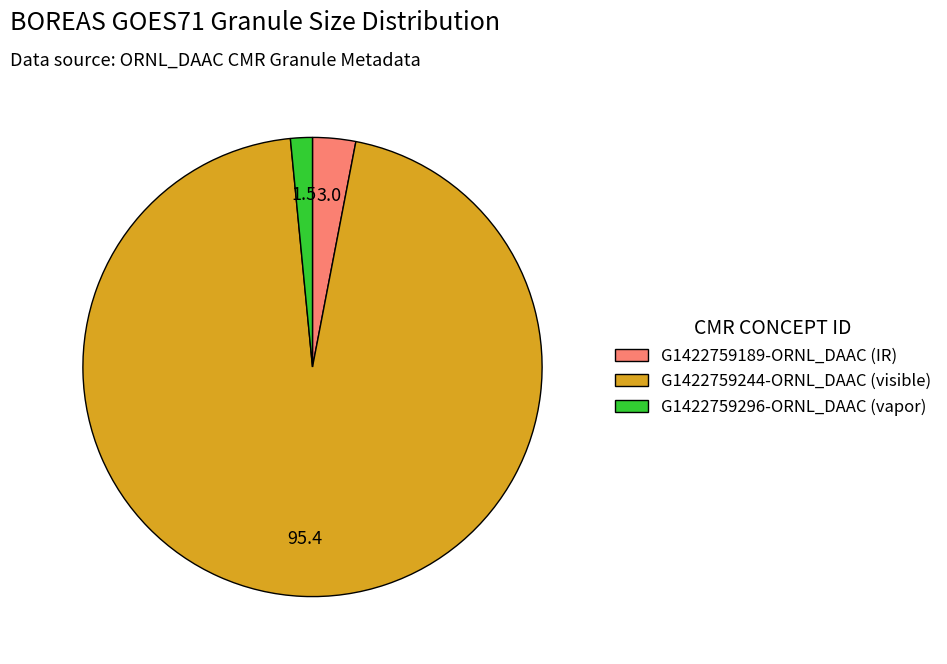

Is G1422759189-ORNL_DAAC (IR) the majority of the pie?

No